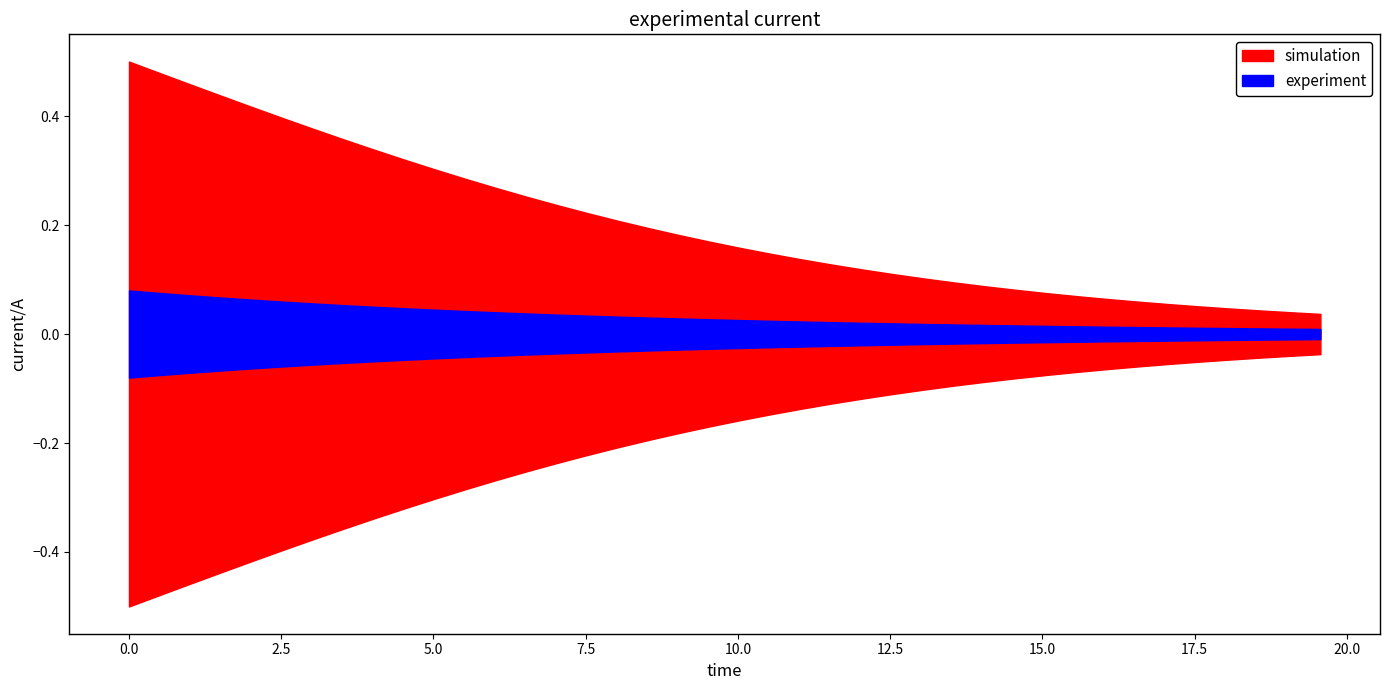

The value of D at 15 is 1.4. True or false?

False